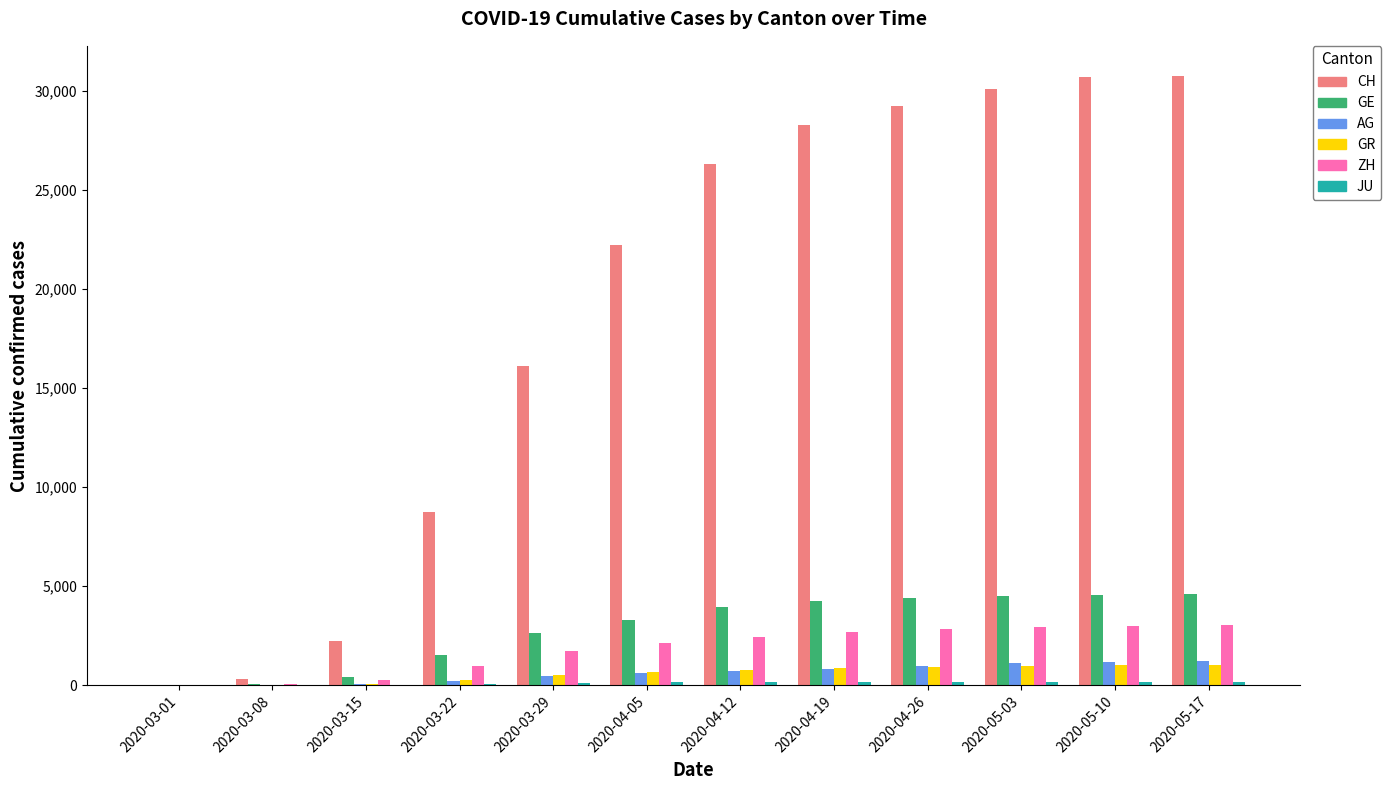

Which series changed the most between 2020-04-05 and 2020-04-26?

CH